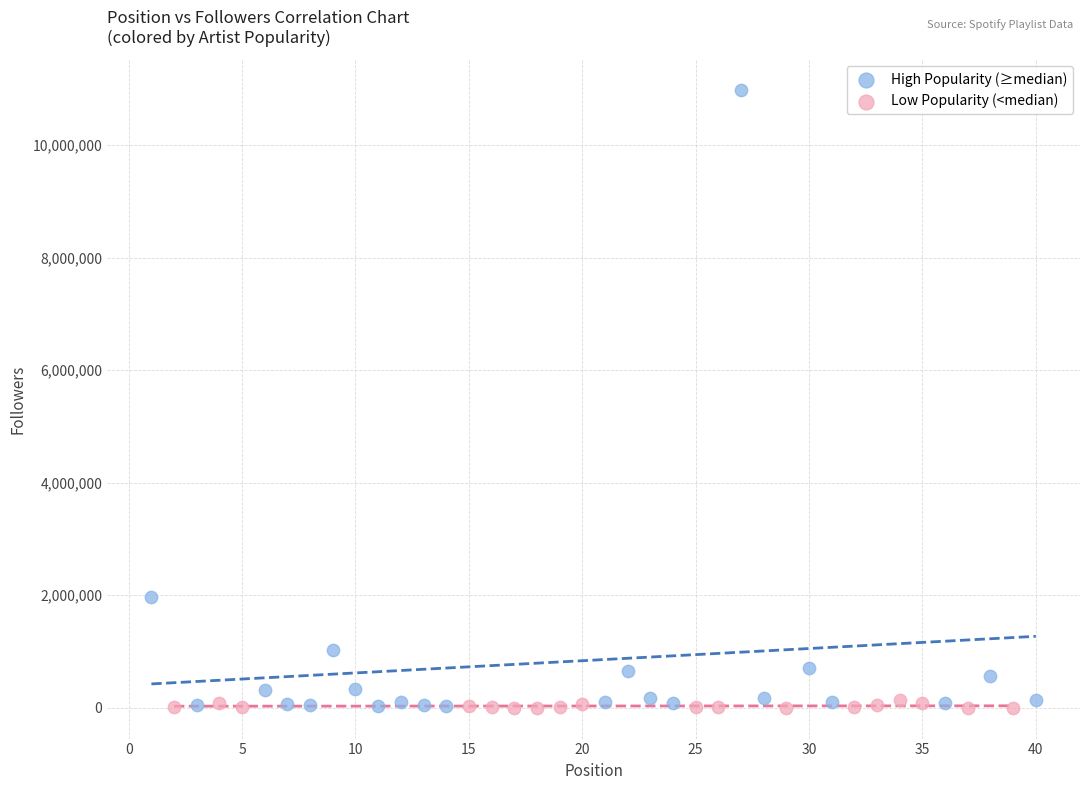

Which series reaches the maximum Y coordinate?

High Popularity (≥median)